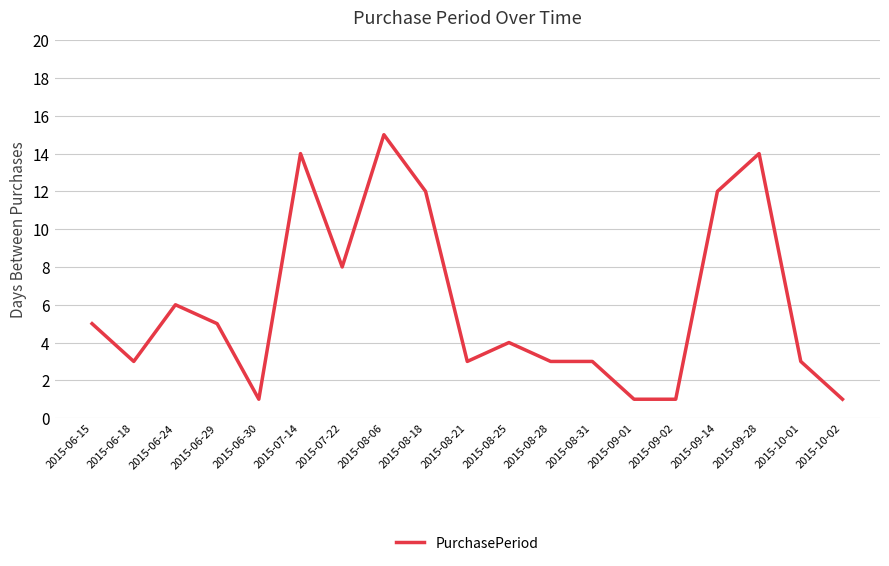

What position from the right is 2015-10-02?

1